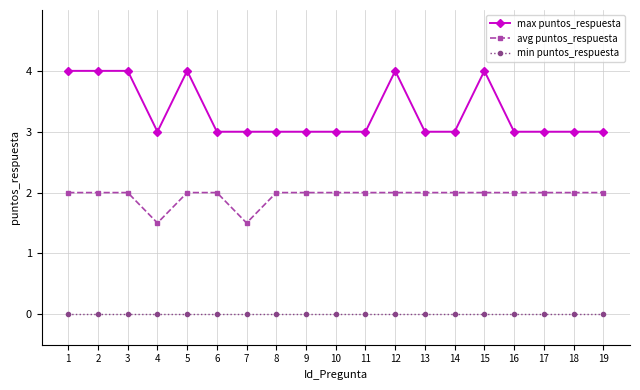

What is the difference between the second highest and minimum values in the avg puntos_respuesta series?

0.5